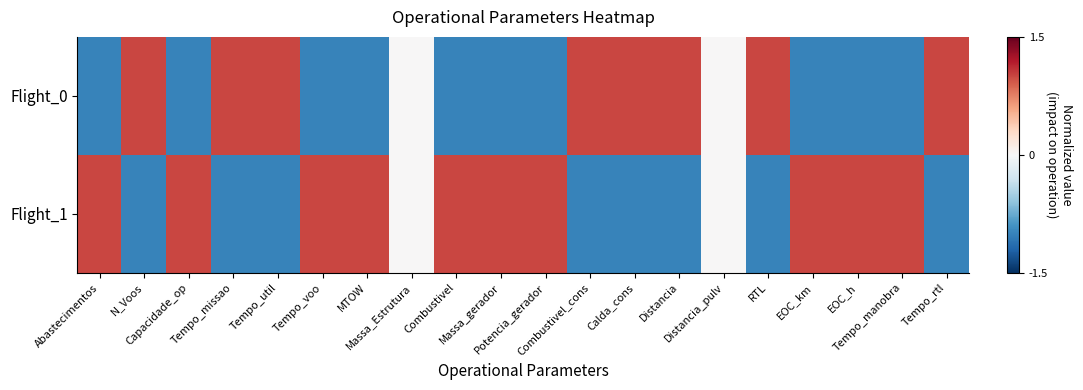

What is the spread (max minus min) of values at Combustivel?

2.0